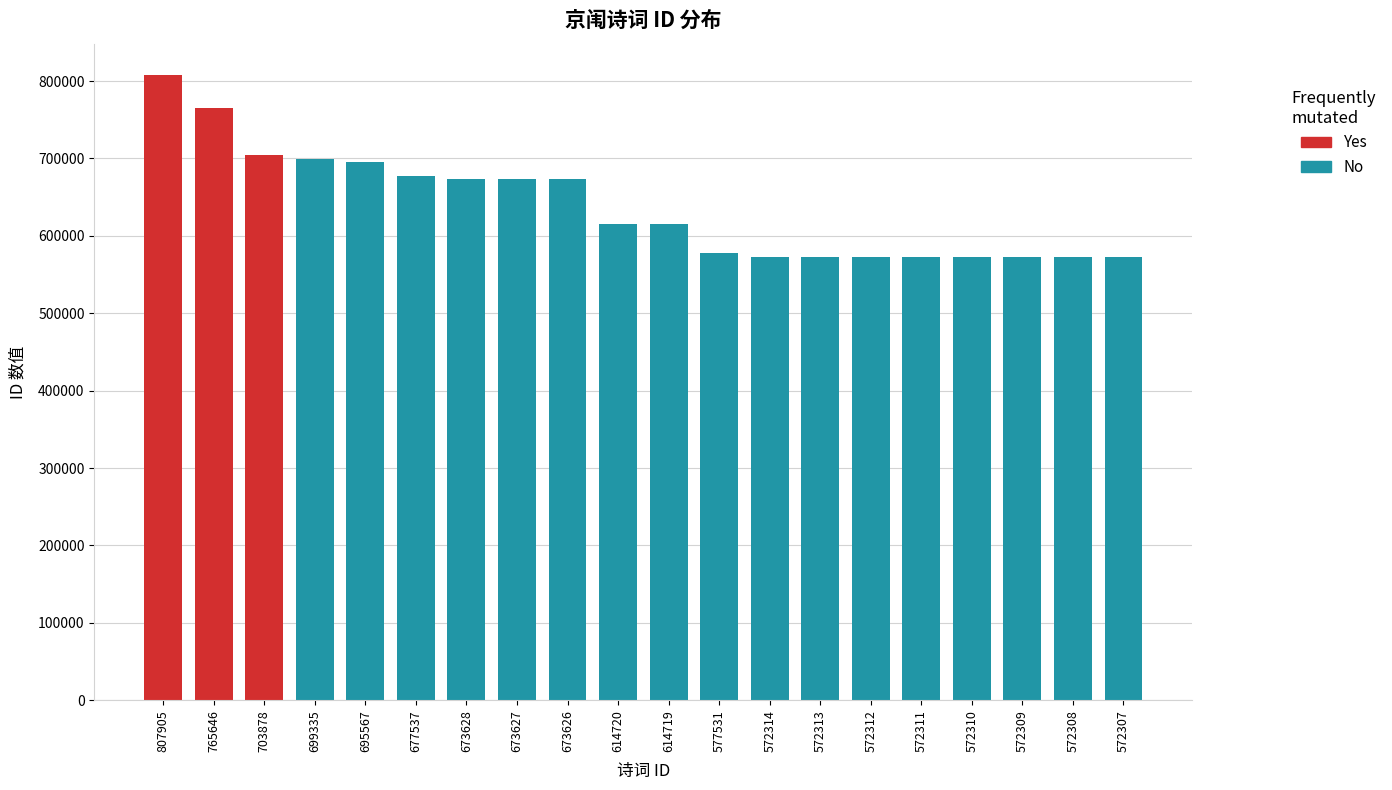

How many series are shown in this chart?

1